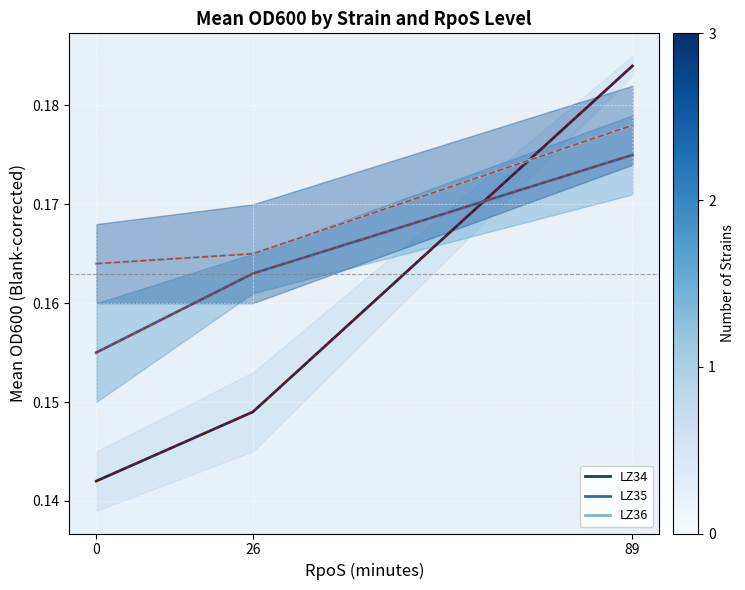

Which series has the largest total across all categories?

LZ36